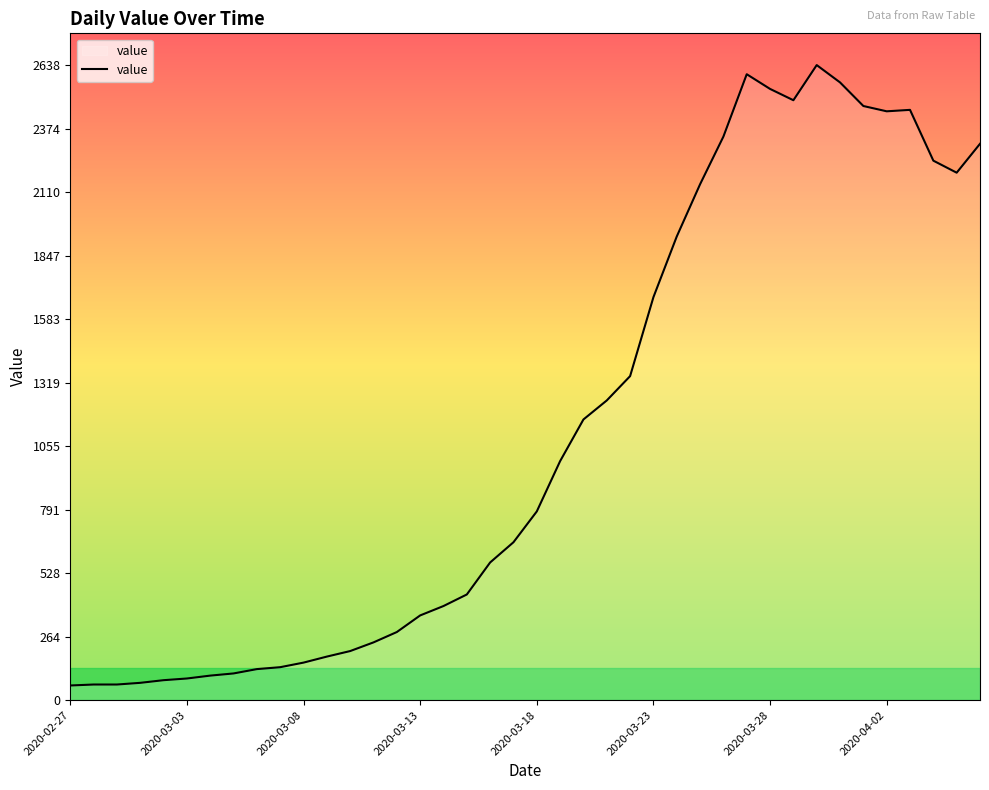

What is the difference between the maximum and minimum values?

2577